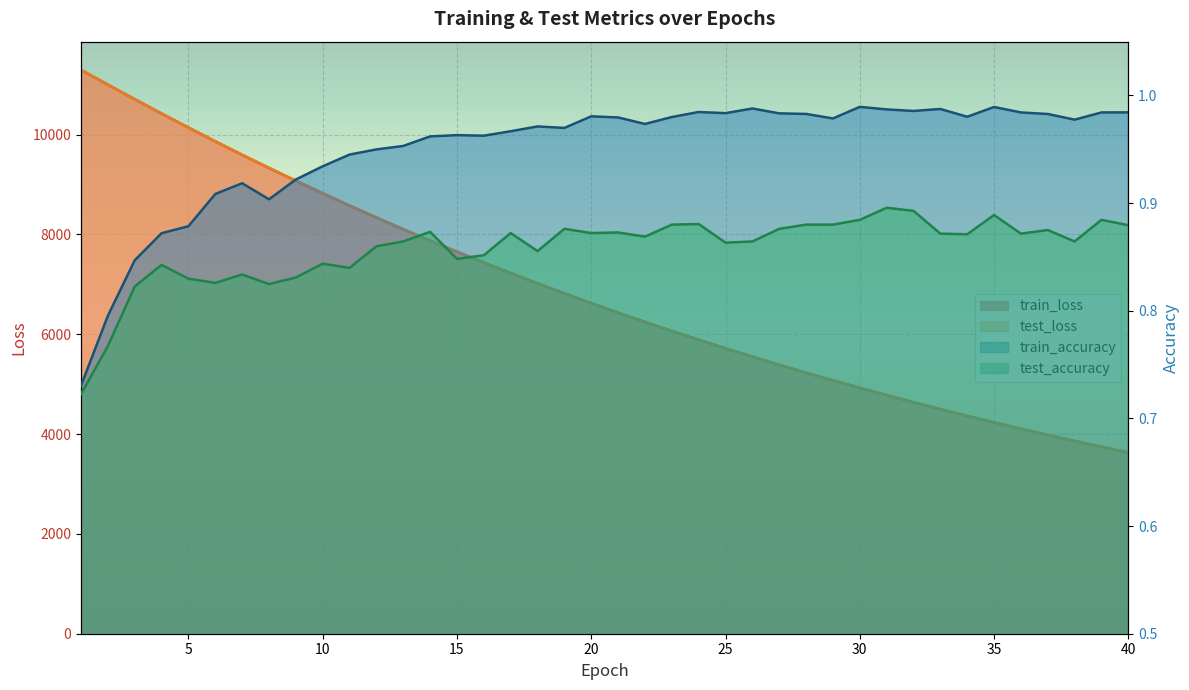

Which series has the widest spread of values?

test_loss